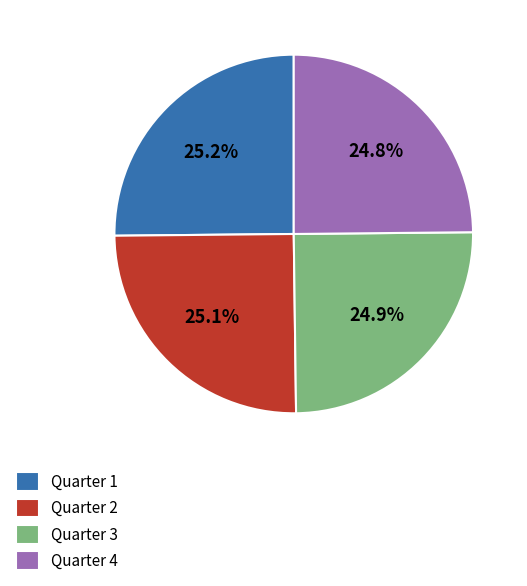

Does any single category account for the majority?

No